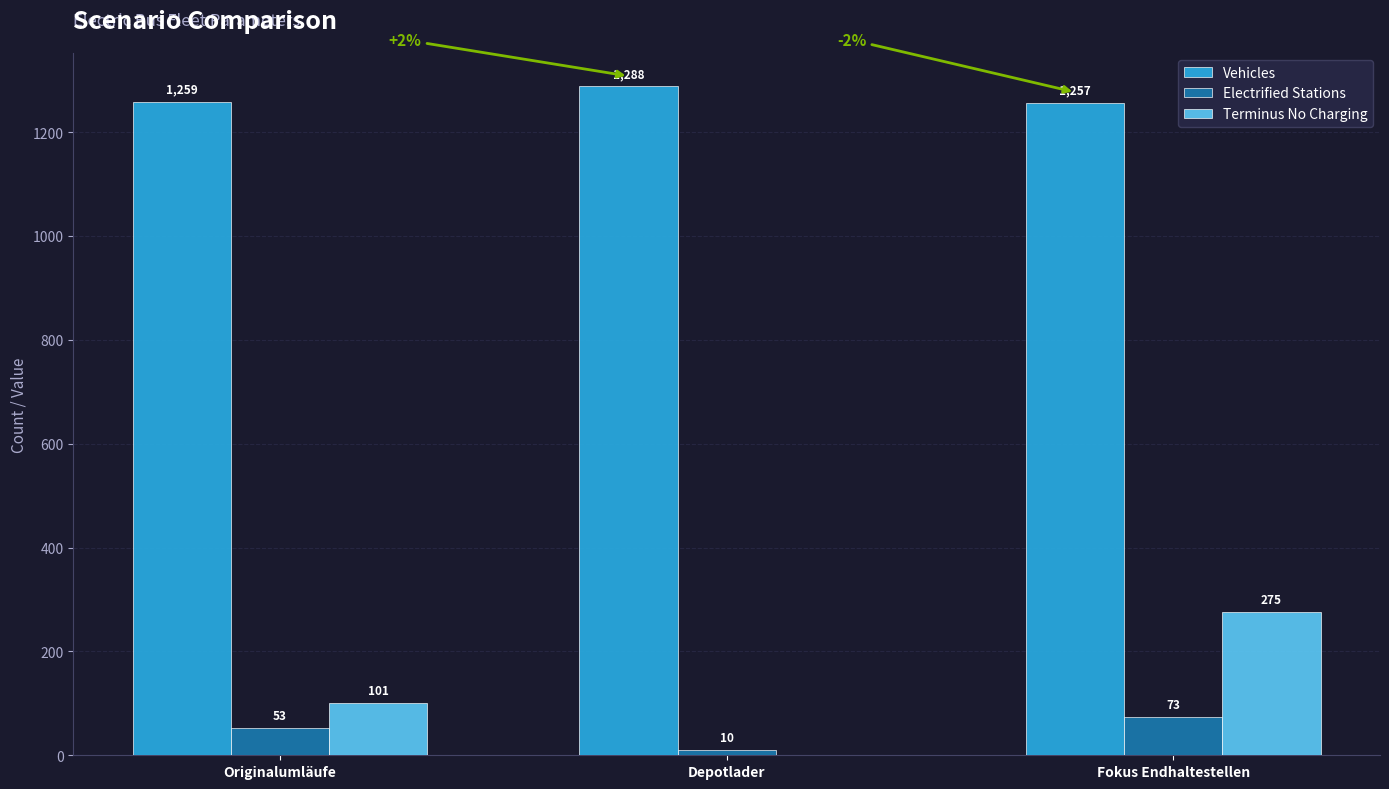

What is the spread (max minus min) of values at Fokus Endhaltestellen?

1184